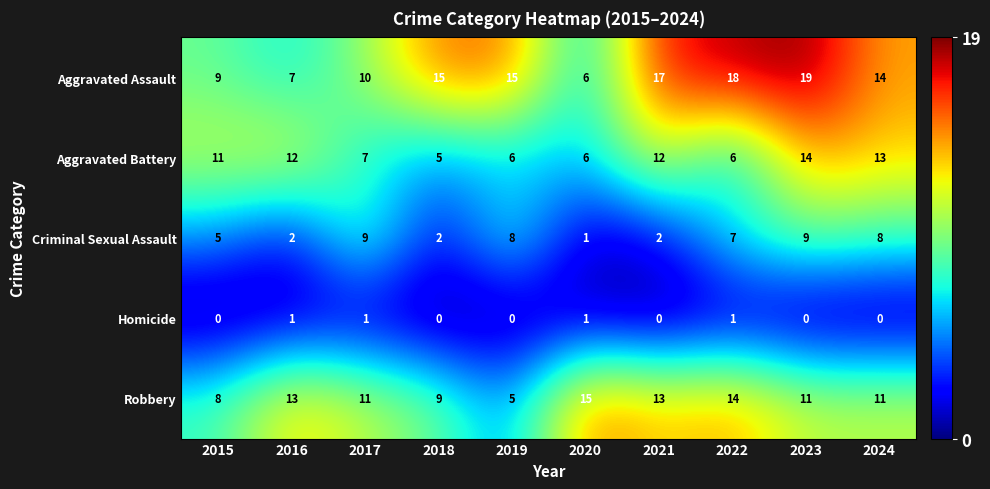

At how many categories does at least one series exceed 16?

3